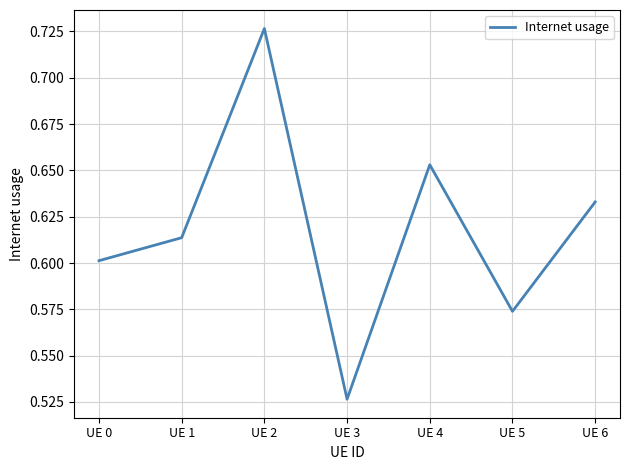

What is the difference between the maximum and second lowest values?

0.2